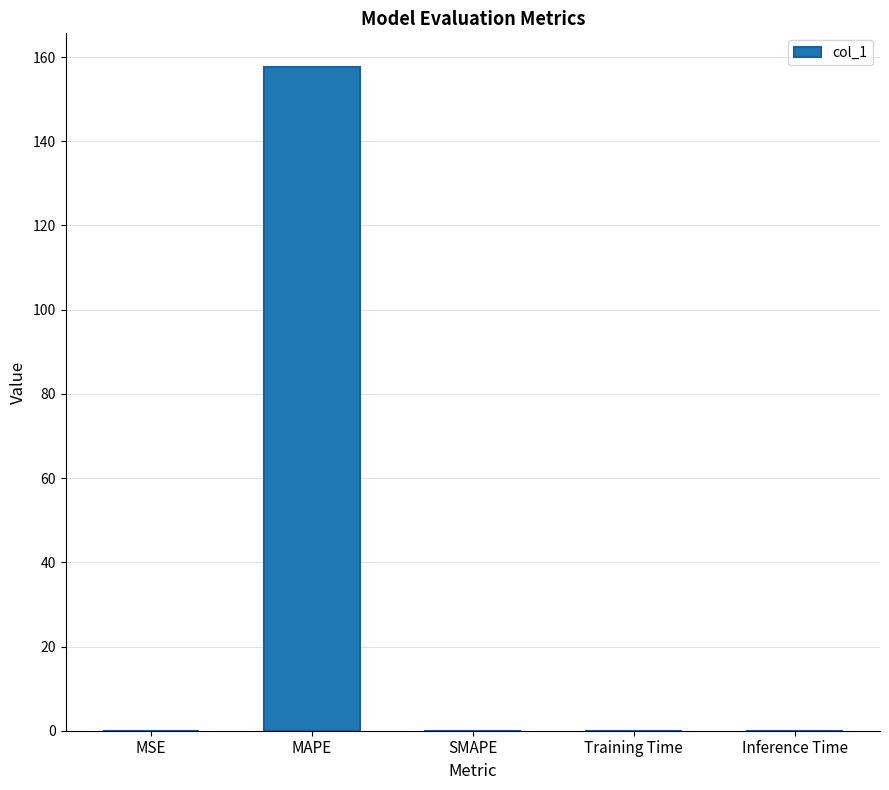

The chart shows a value of 0.0 at SMAPE. True or false?

True